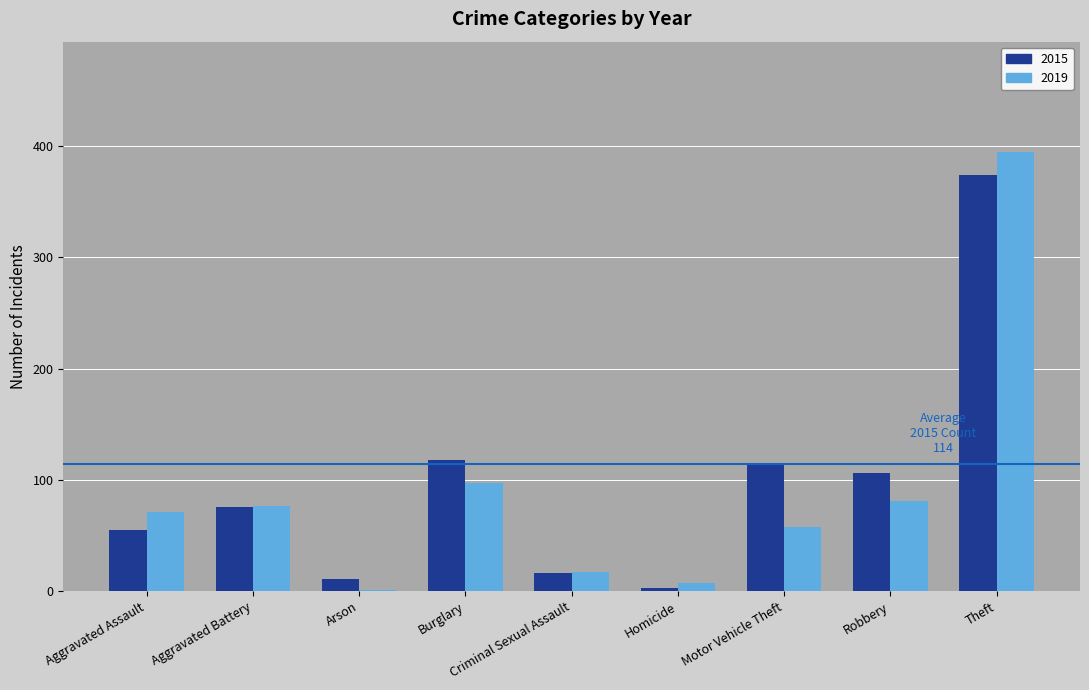

Is it true that 2019 equals 1 at Arson?

True